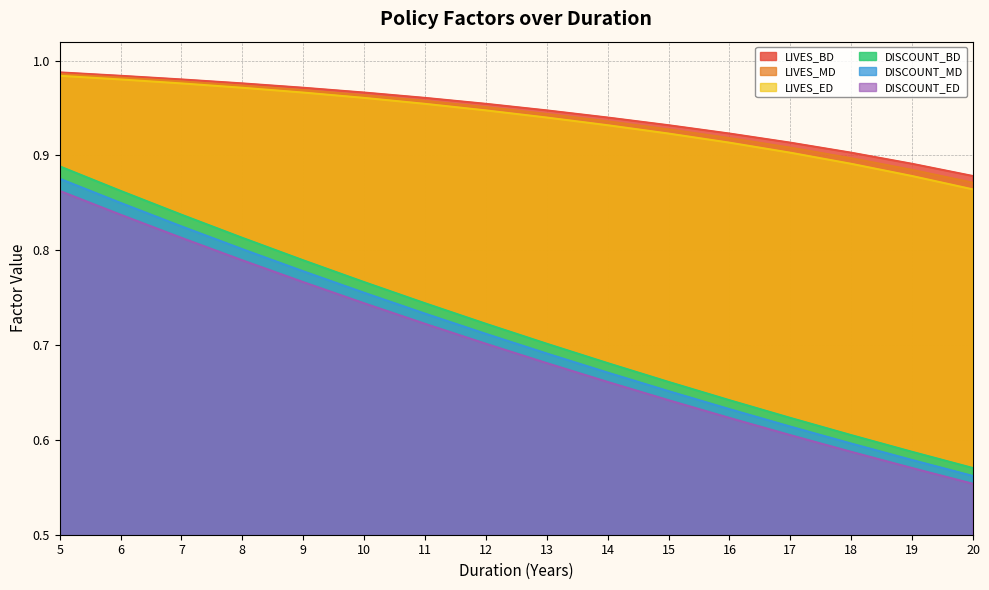

The value of LIVES_BD at 13 is 0.9. True or false?

True